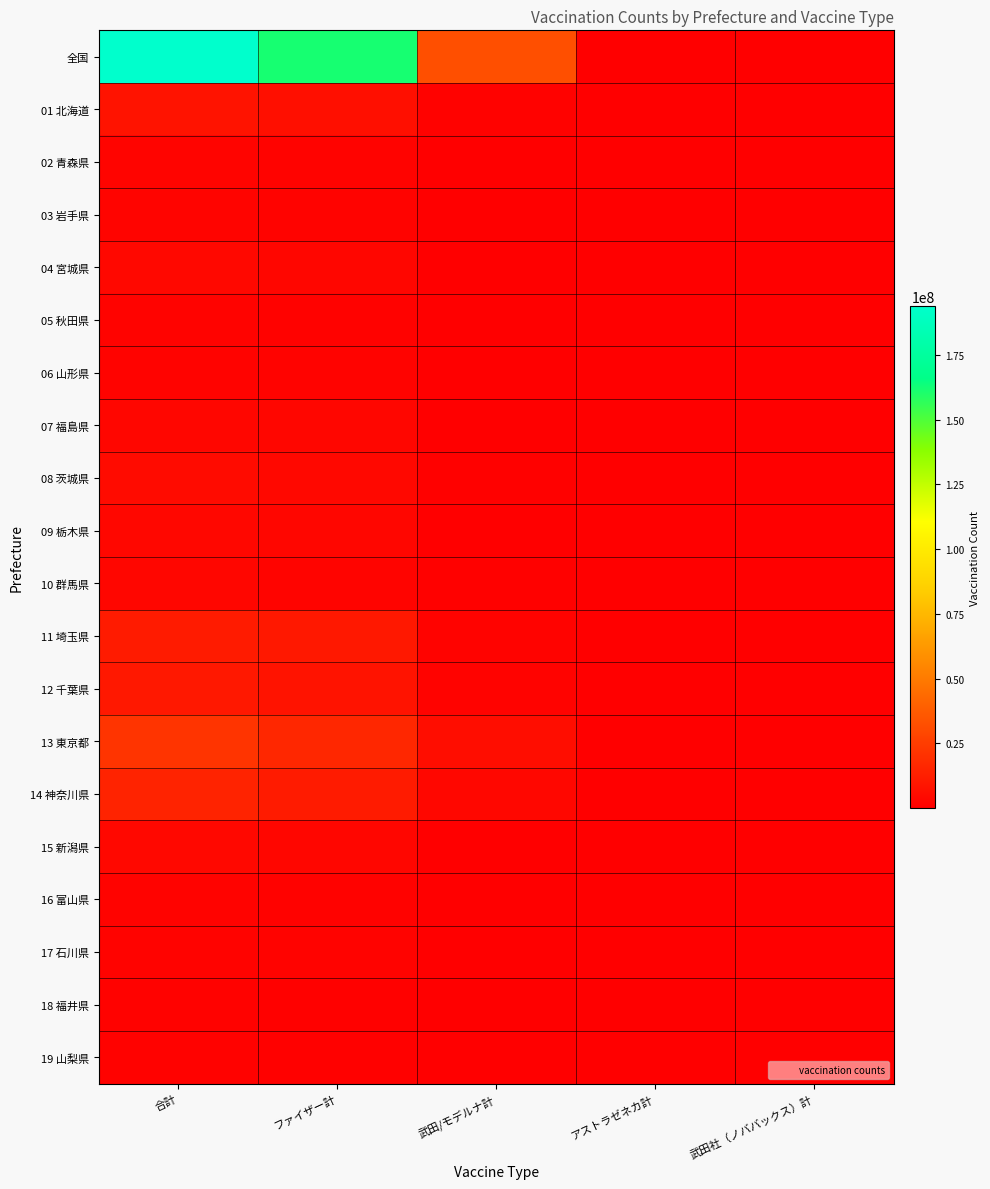

At which category is the sum across all series the highest?

合計